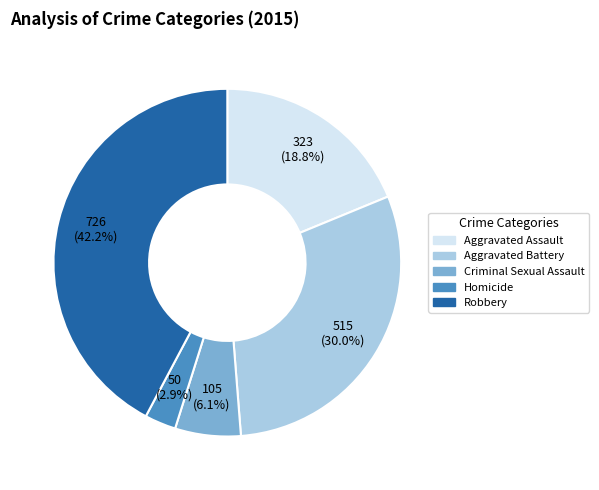

What is the largest slice in the pie chart?

Robbery